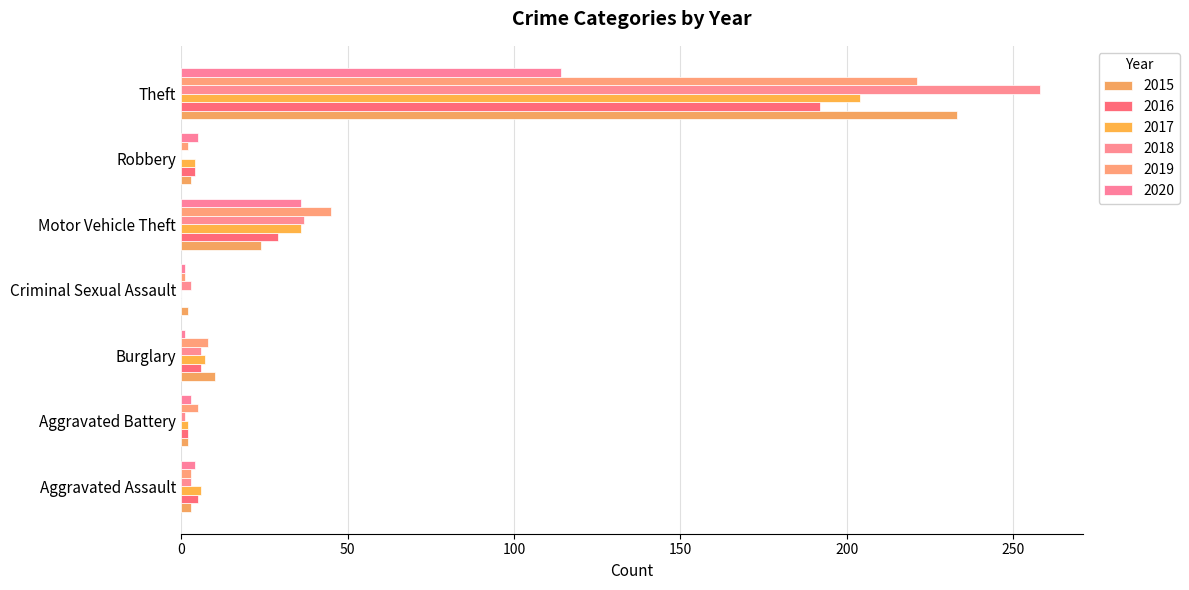

Which series has the widest spread of values?

2018